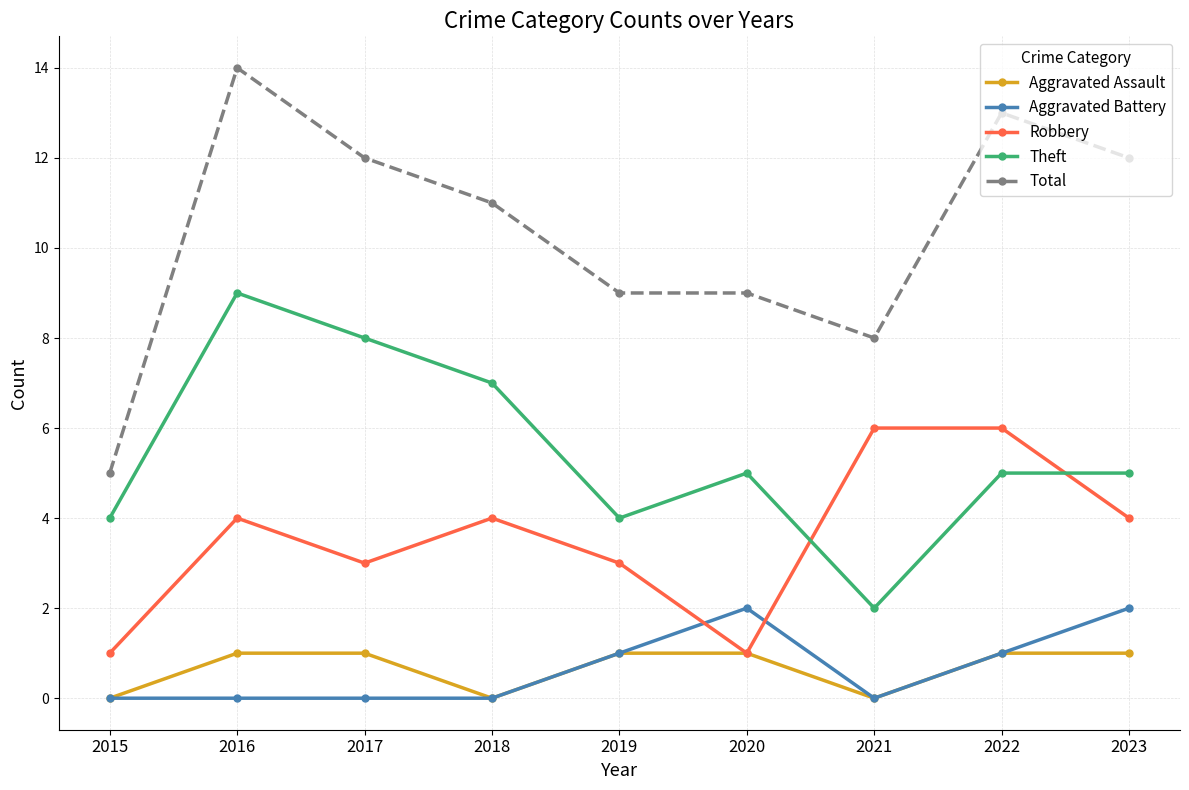

Which category has the lowest value in the Total series?

2015